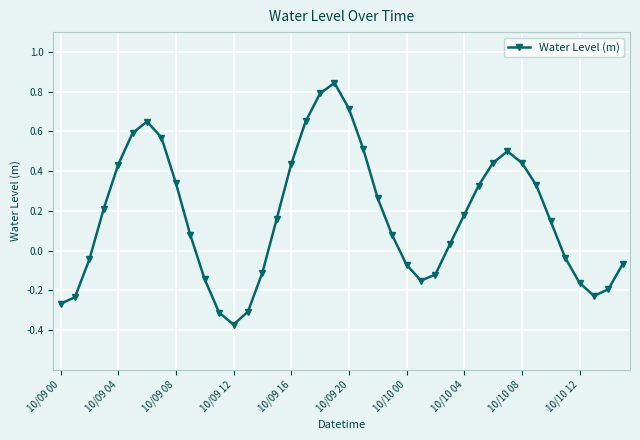

How many interior local valleys (lower than both neighbors) does the data have?

3